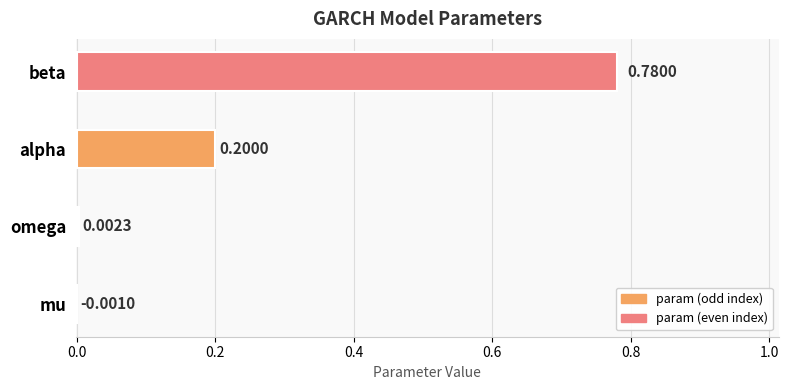

Which category has the highest value across all series?

beta